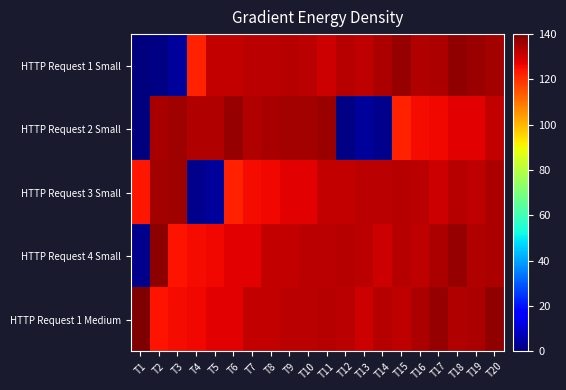

What is the difference between the highest and lowest values at T16?

9.1